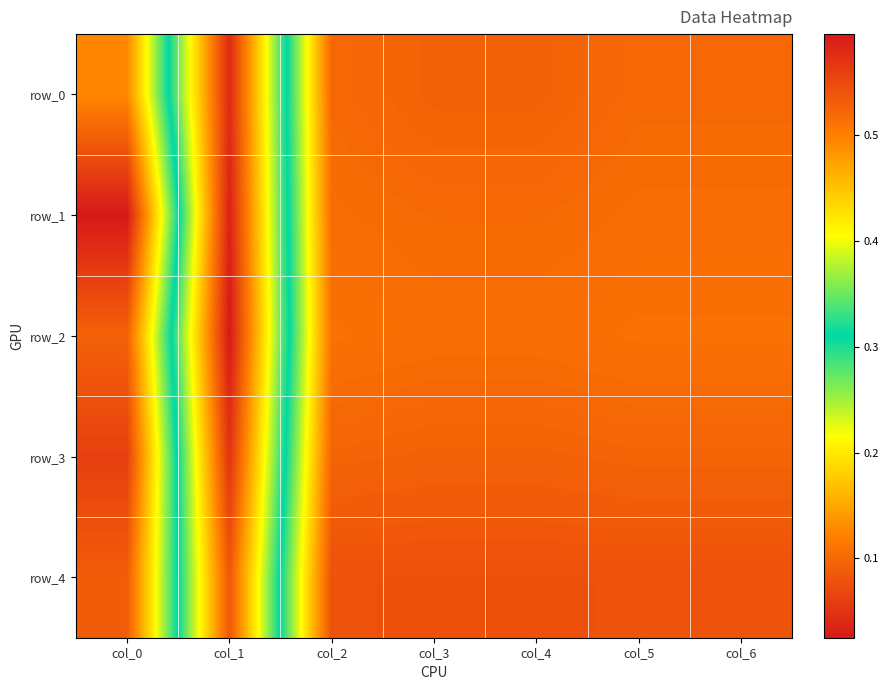

Between col_2 and col_6, which series saw the biggest shift?

row_0